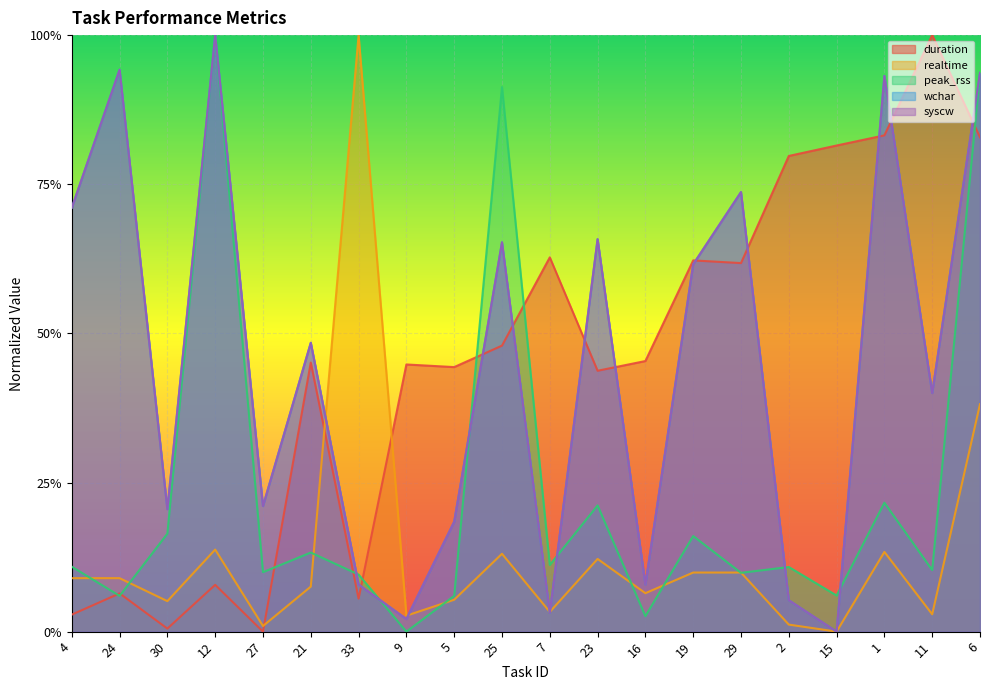

Which category has the highest value across all series?

11